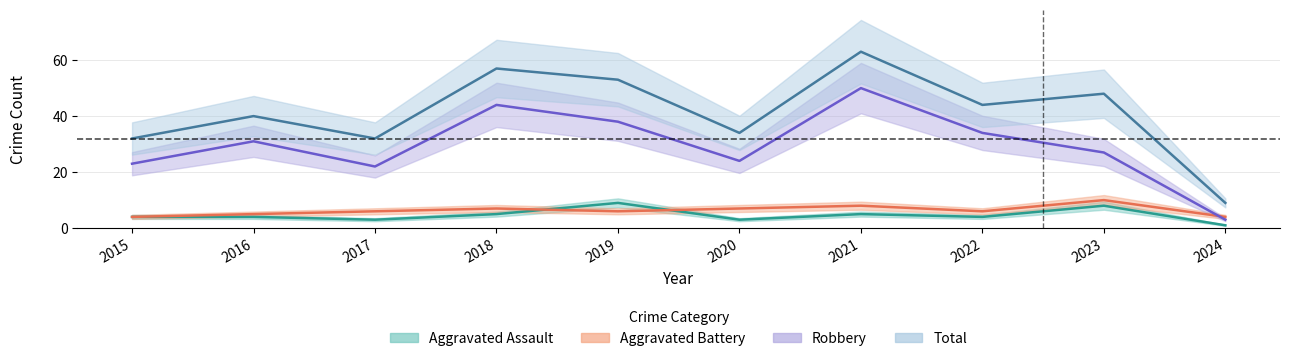

At 2015, list the series in order from largest to smallest.

Total, Robbery, Aggravated Assault, Aggravated Battery